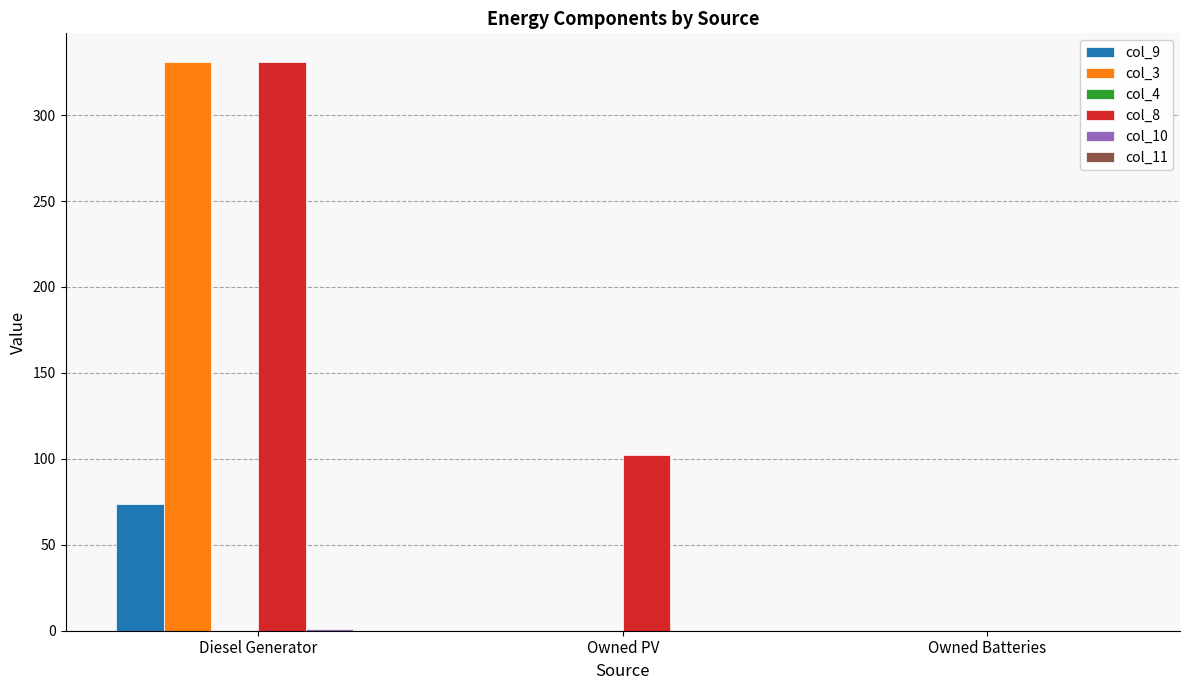

Which label corresponds to the largest value in the chart?

Diesel Generator